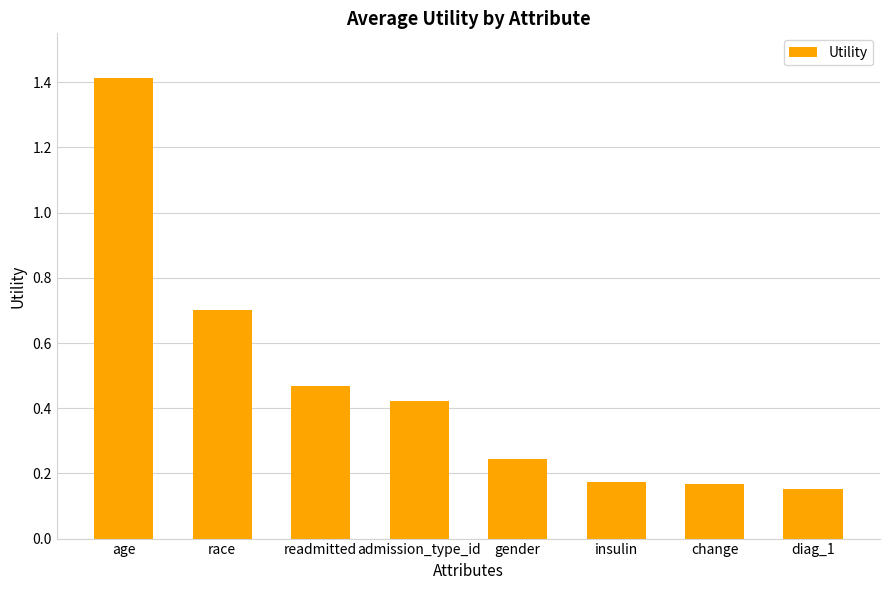

What is the label of the 6th bar from the left?

insulin